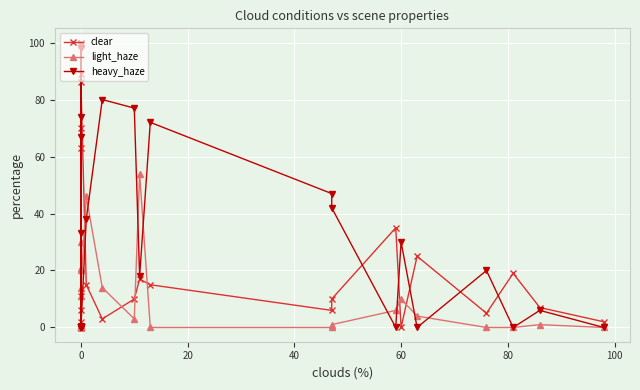

True or false: clear has more than 0 interior local peaks.

True